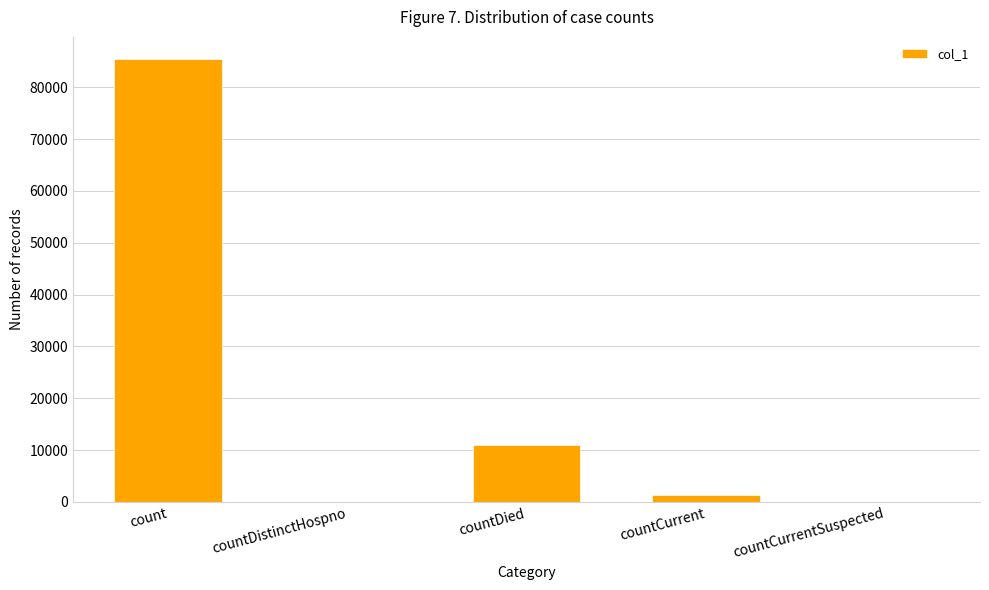

The value at countCurrentSuspected is 0. True or false?

True